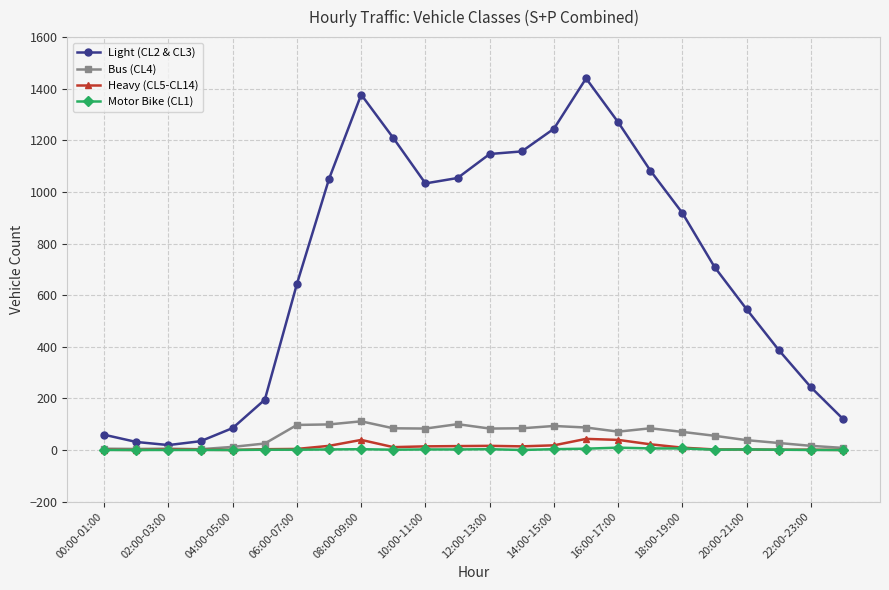

What is the maximum value shown in the chart?

1440